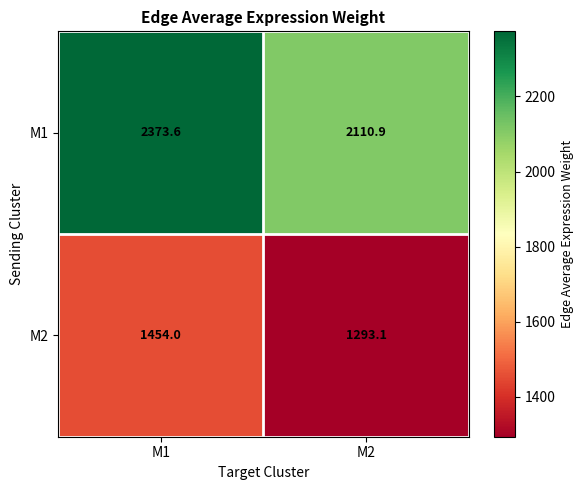

Reading left to right, what are all the values shown in this chart?

M1: 2373.6	2110.9
M2: 1454.0	1293.1